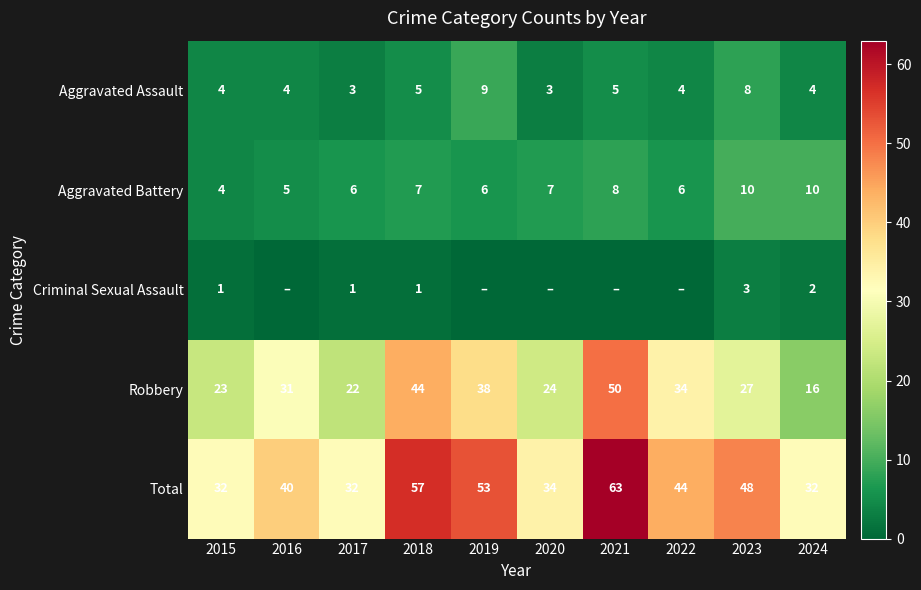

Rank the series at 2024 from lowest to highest value.

Criminal Sexual Assault, Aggravated Assault, Aggravated Battery, Robbery, Total